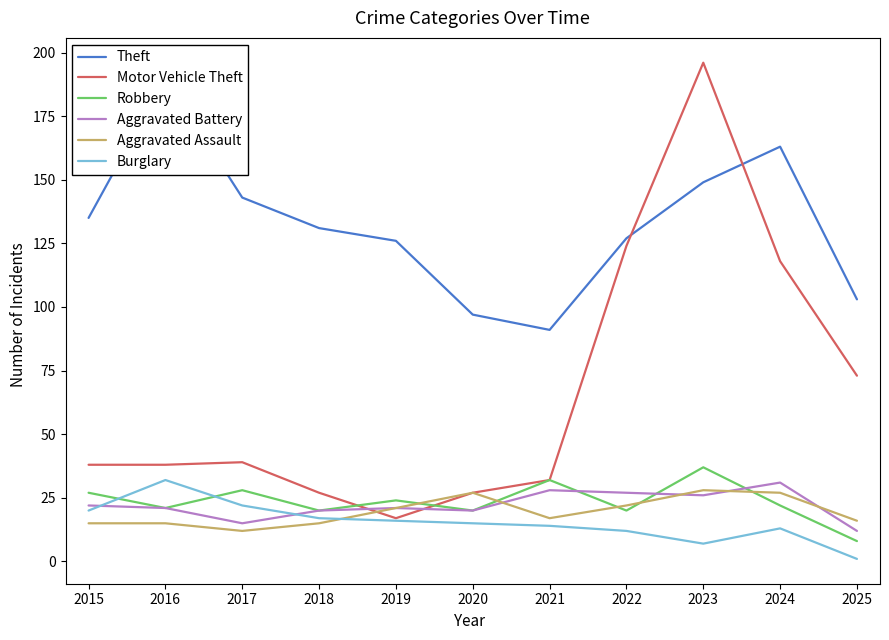

What is the lowest value of the Aggravated Assault series?

12